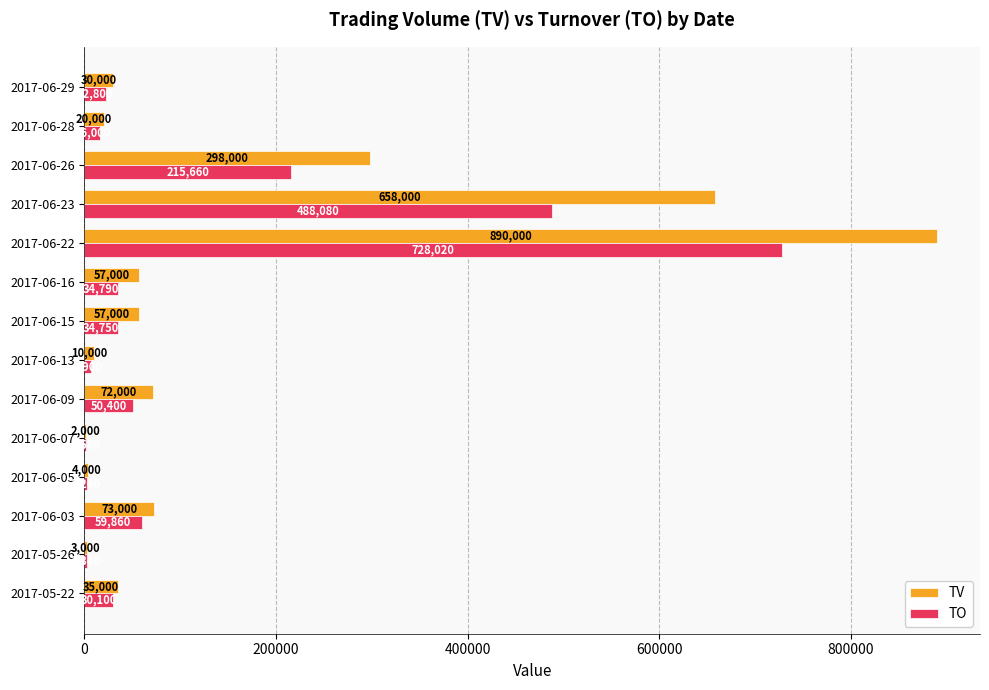

Where is TV nearest to the value 446000?

2017-06-26